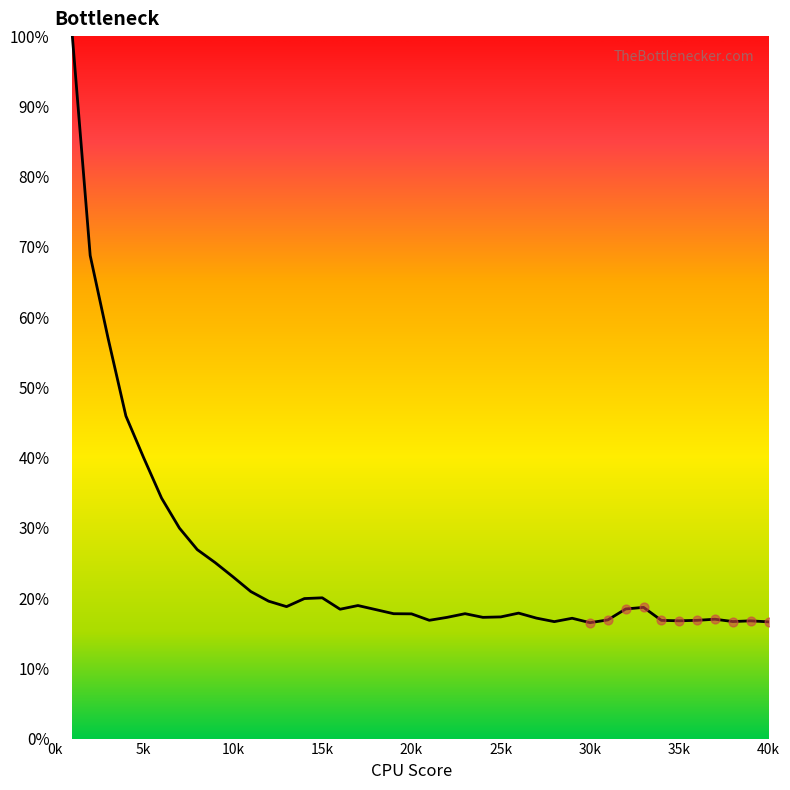

What is the greatest value displayed?

100.0